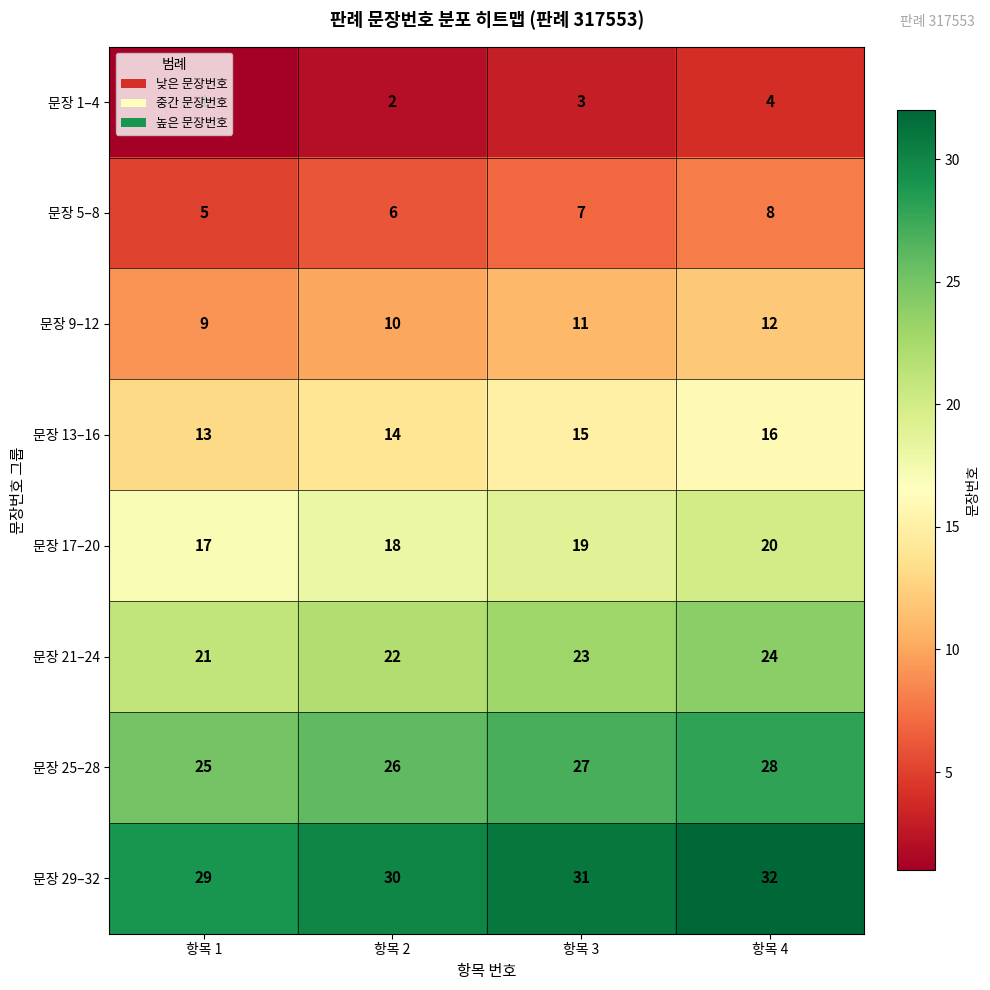

Which series has the largest total across all categories?

문장 29–32